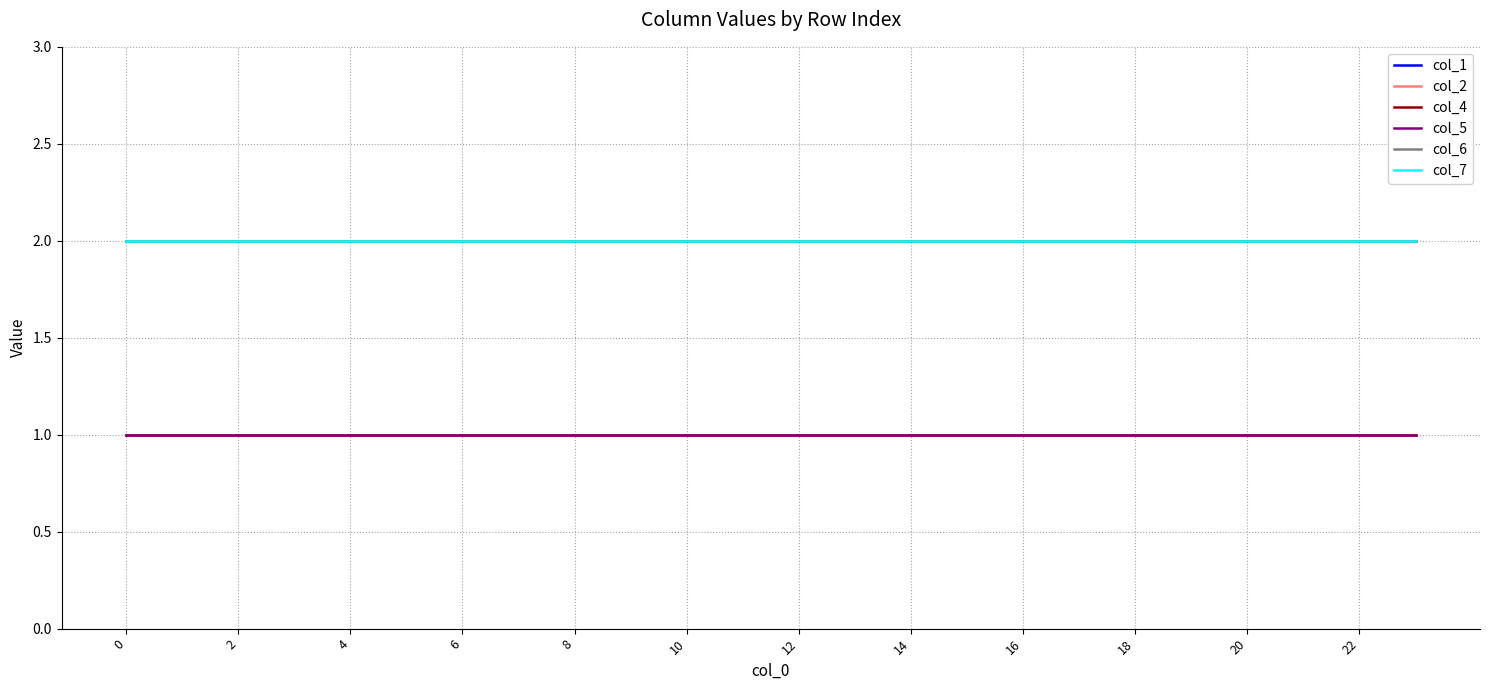

True or false: col_7 and col_4 intersect in this chart.

False